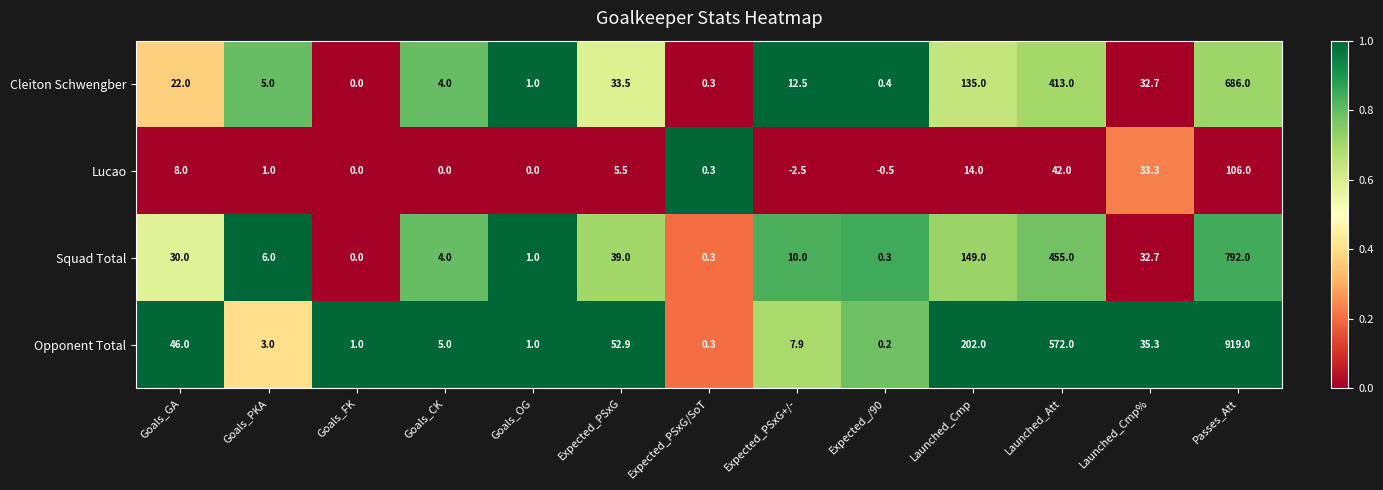

At which label does Opponent Total first exceed 7?

Goals_GA